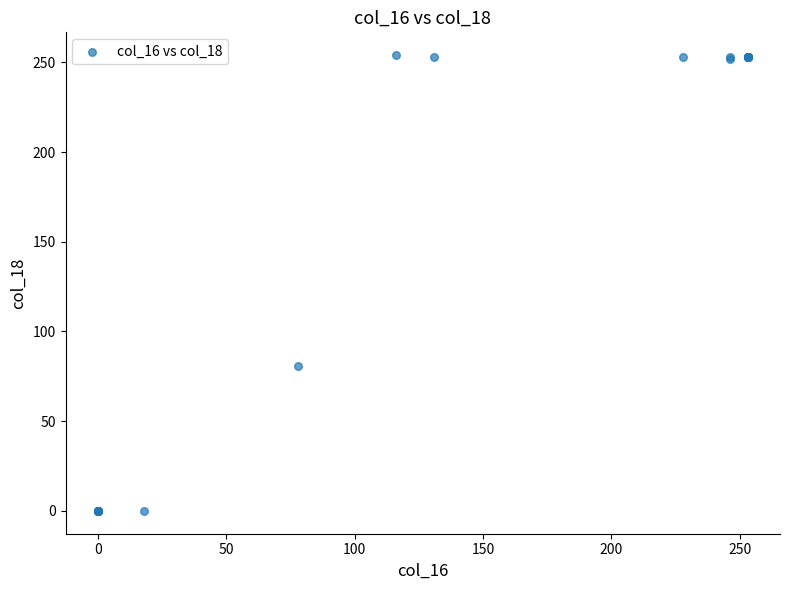

What Y value in the scatter plot is closest to 127?

81